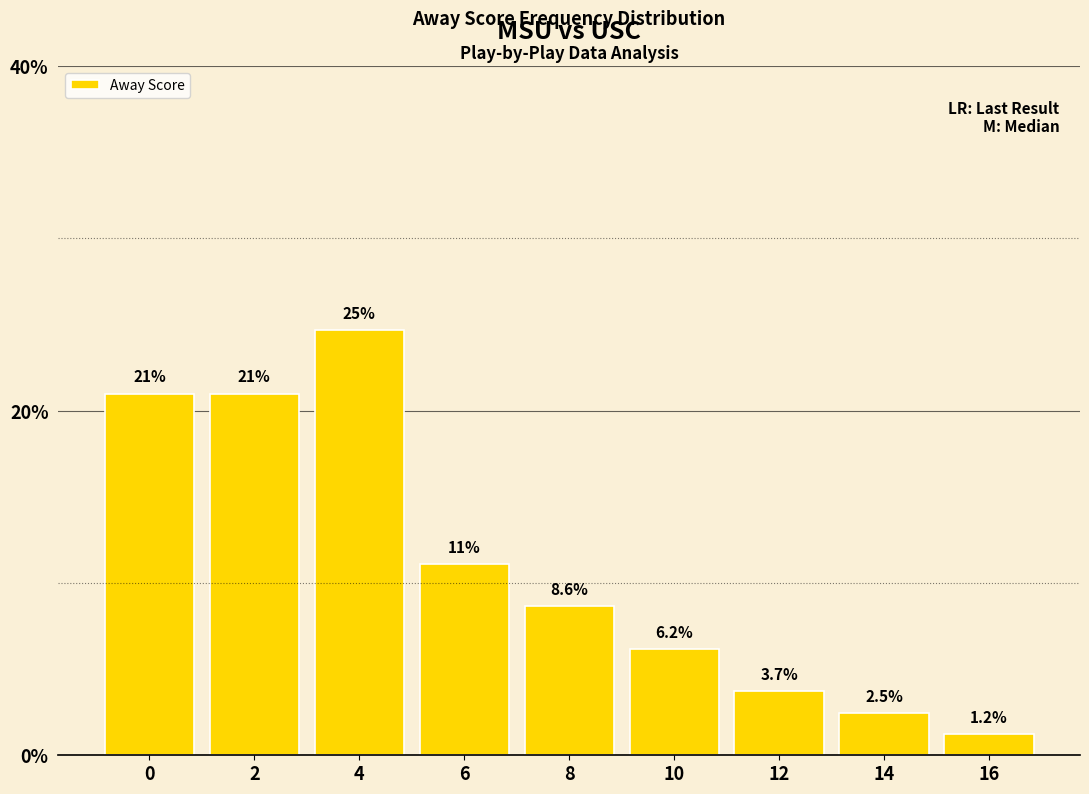

What is the sum of all values?

100.0